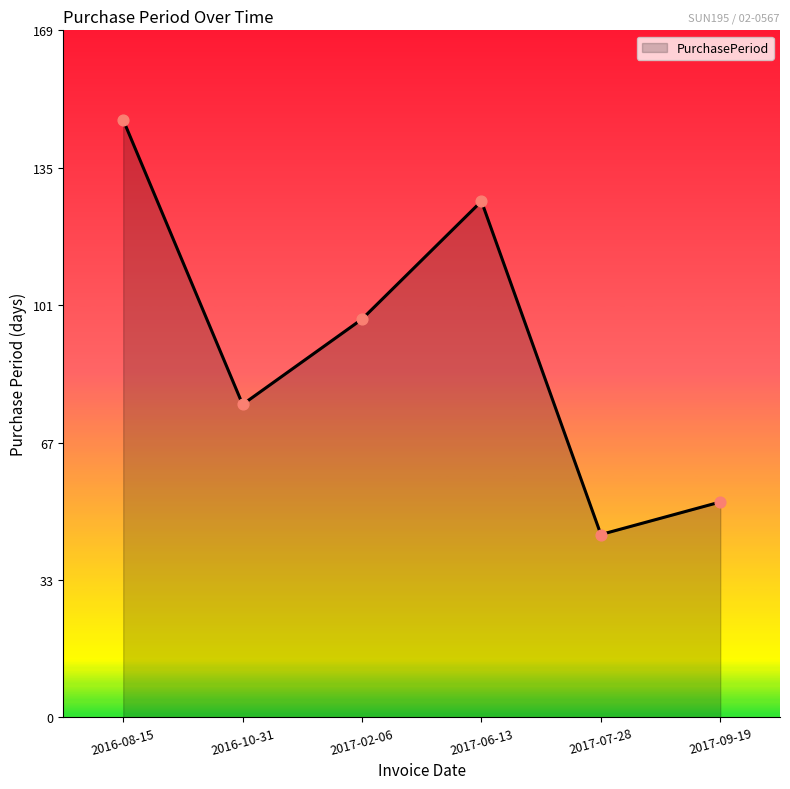

What is the ratio of the value at 2017-02-06 to the value at 2017-09-19?

1.8